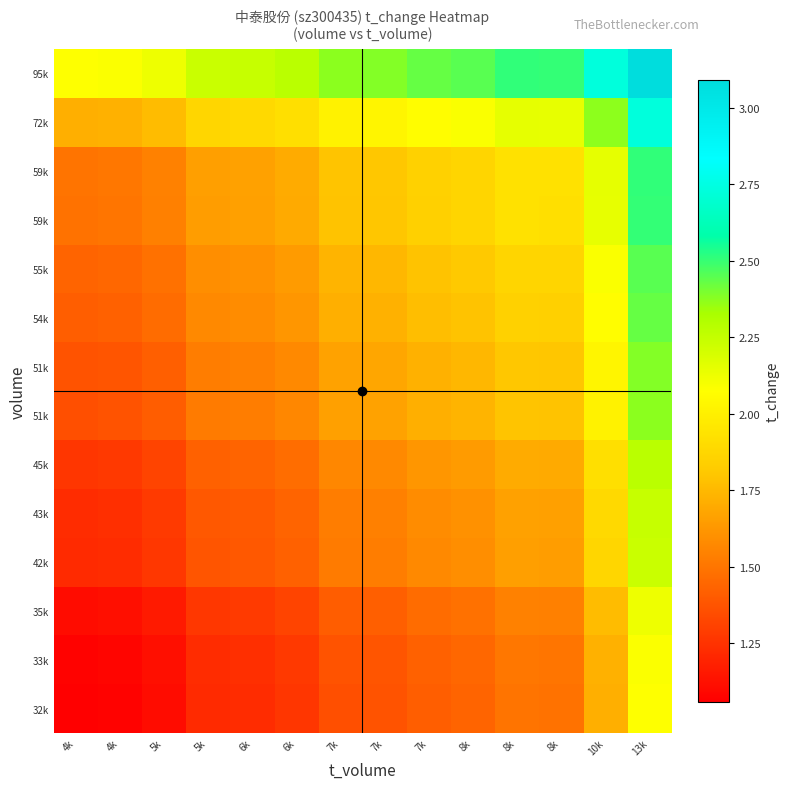

What is the total value across all series at 6k?

21.7